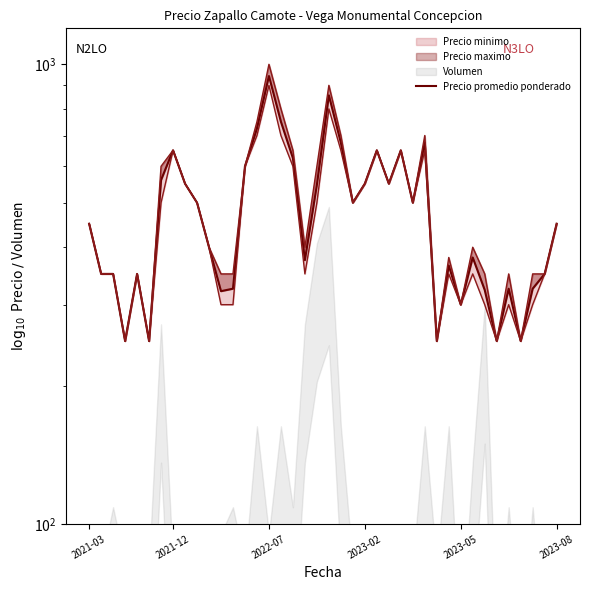

What is the difference between the values at 13 and 6?

40